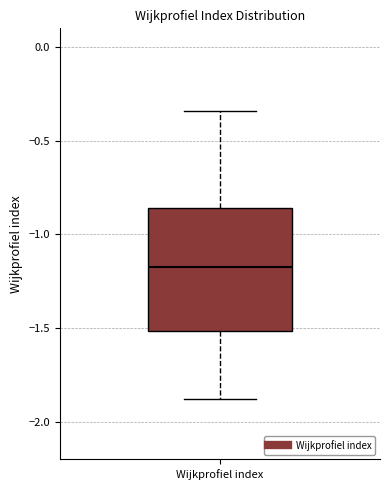

Read this box plot against the y-axis: the position of the median line, the range covered by the box, and the ends of both whiskers. The values are not printed on the chart, so give them approximately, as read against the axis.

median -1.15, box -1.50 to -0.85, whiskers -1.90 to -0.35